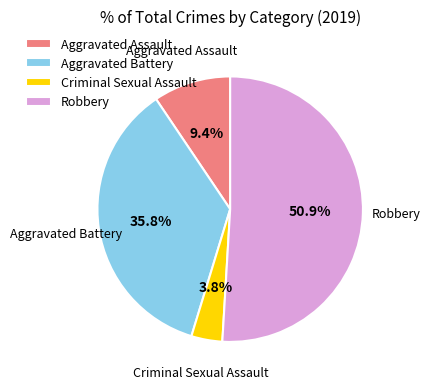

What is the total percentage of Criminal Sexual Assault and Aggravated Assault?

13.2%